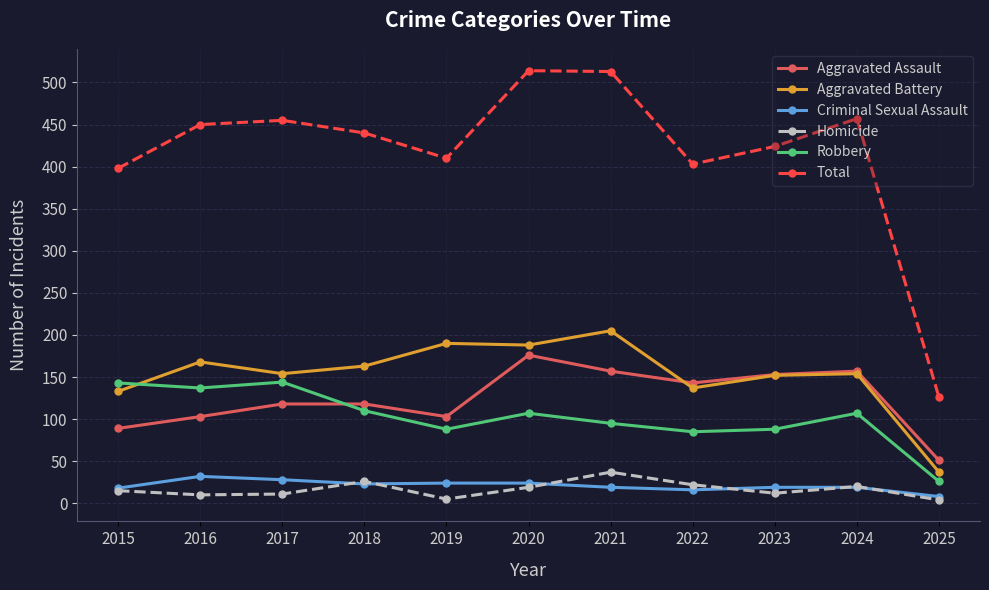

How many times do Aggravated Assault and Robbery cross each other?

1